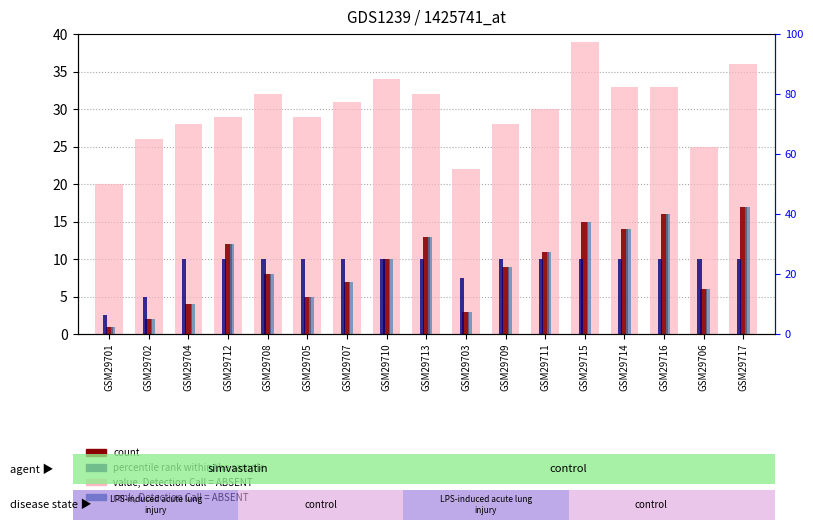

What is the sum of all percentile rank within the sample values?

155.0